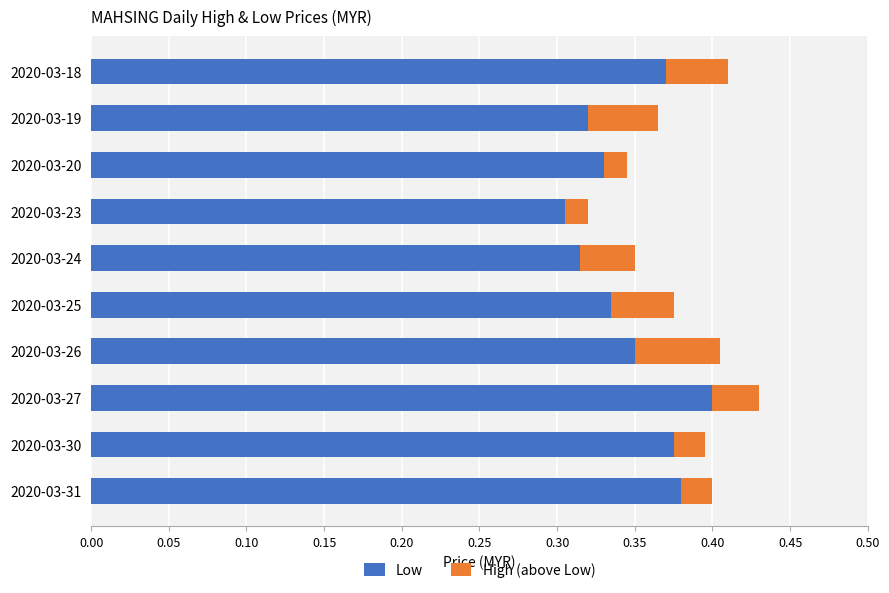

Is it true that Low equals 0.2 at 2020-03-25?

False